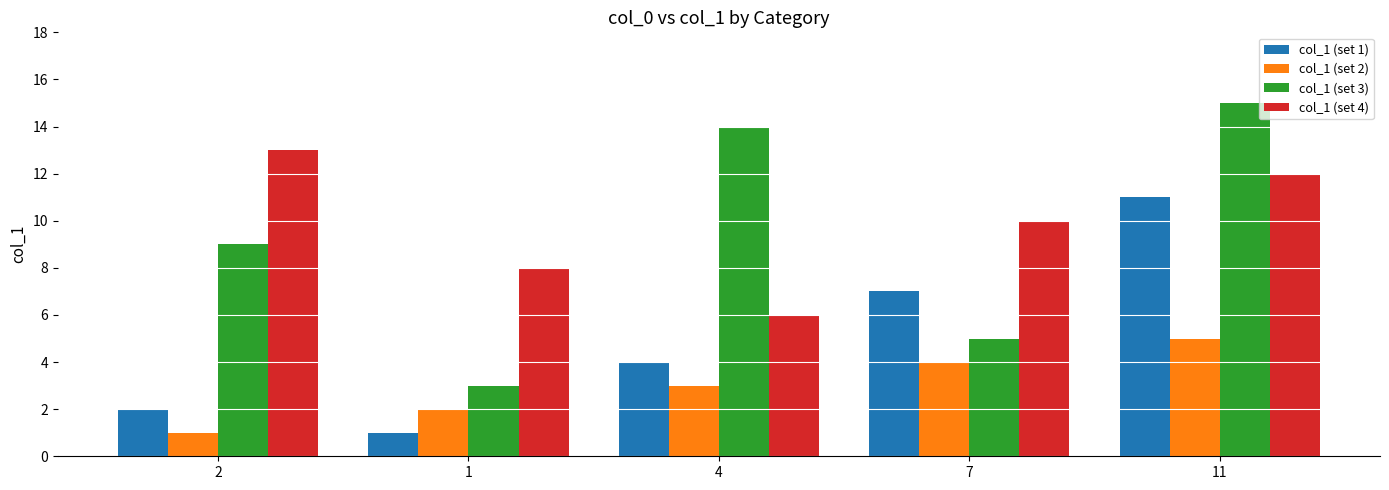

At 7, list the series in order from largest to smallest.

col_1 (set 4), col_1 (set 1), col_1 (set 3), col_1 (set 2)